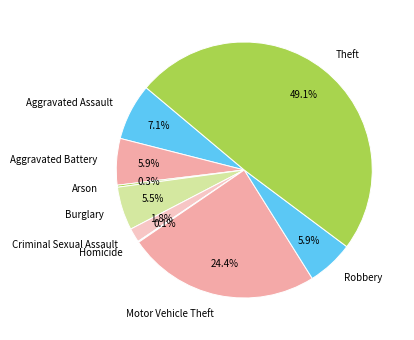

What percentage is NOT represented by Aggravated Battery?

94.1%